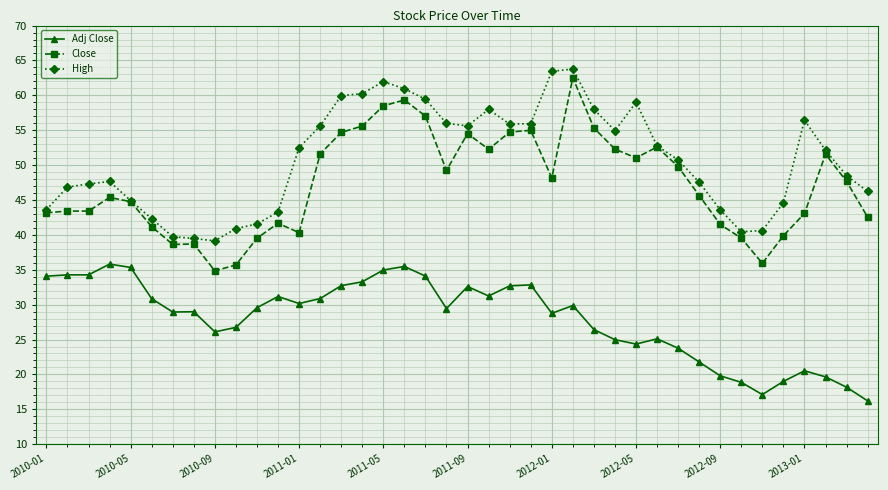

What is the greatest value displayed?

63.8